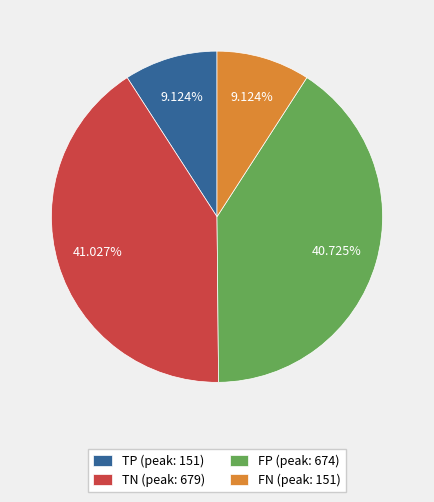

Between FN (peak: 151) and FP (peak: 674), which is larger?

FP (peak: 674)